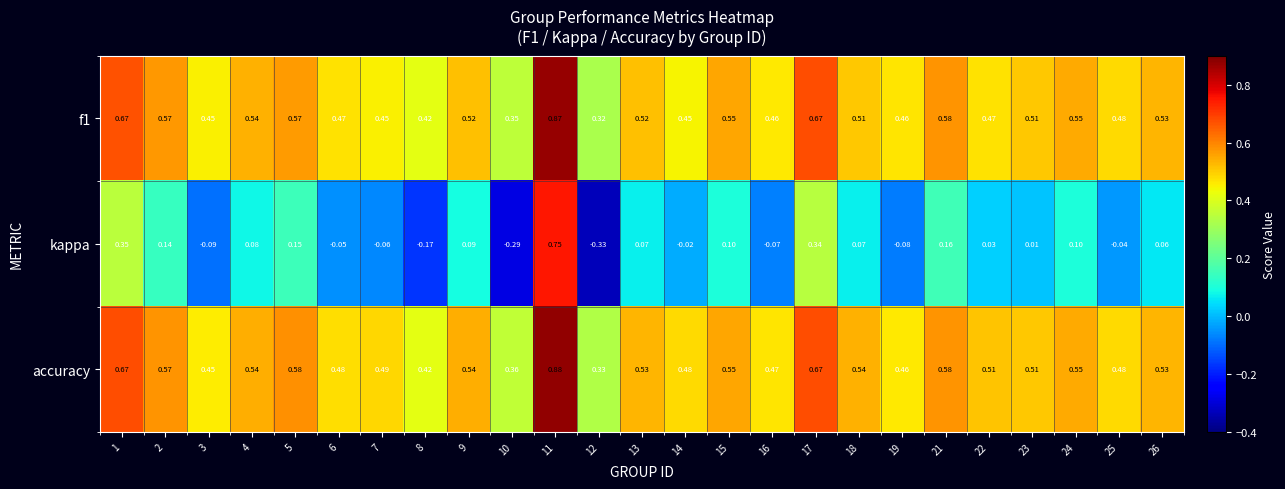

Is the value of f1 at 2 greater than the value of kappa at 25?

Yes